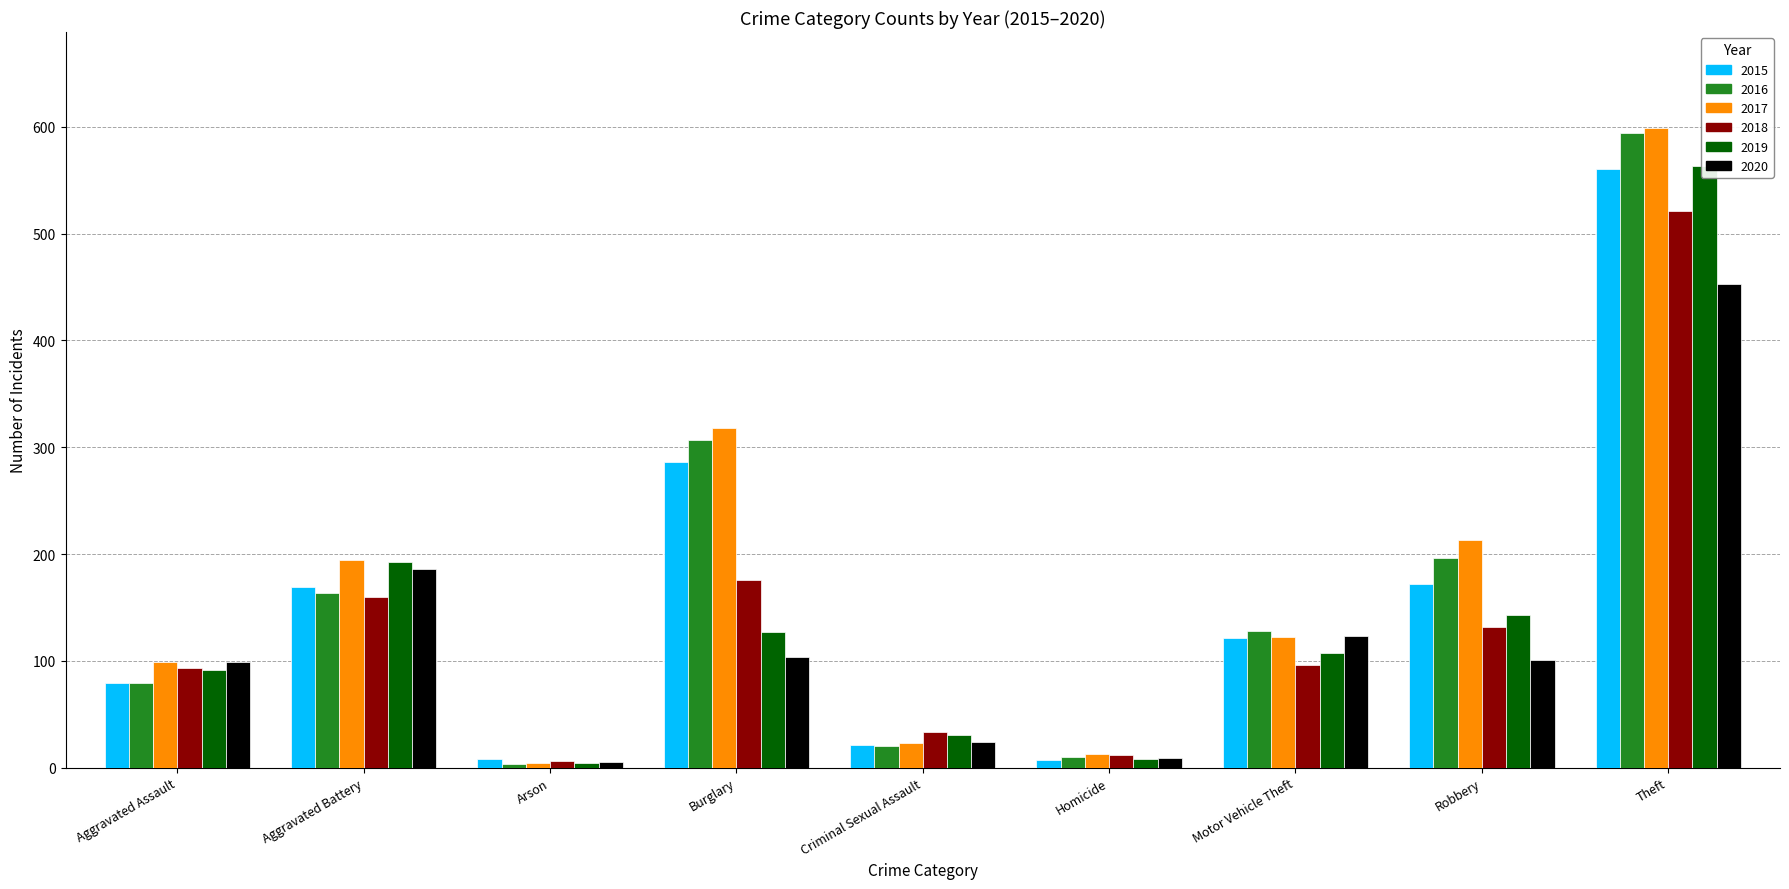

Which series has the widest spread of values?

2017